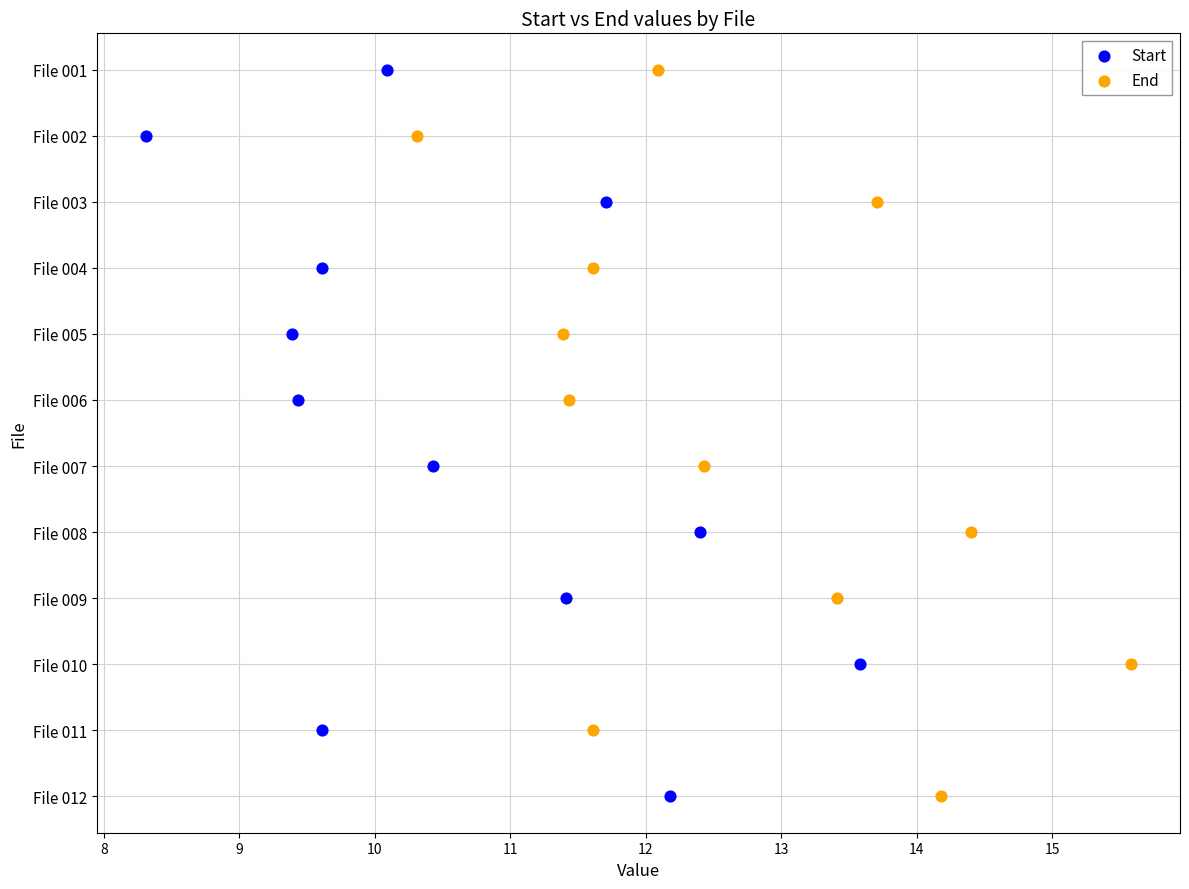

What are all the series names shown in the legend?

Start, End